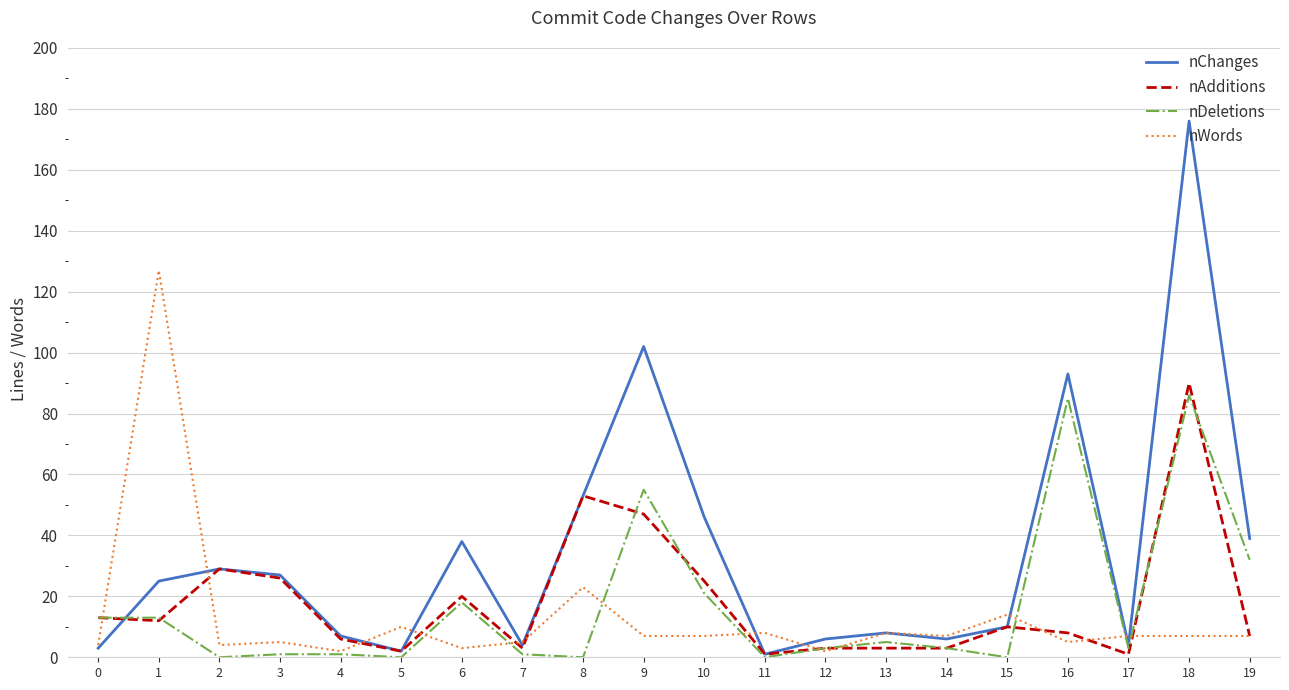

Is the value of nDeletions at 16 greater than the value of nAdditions at 13?

Yes